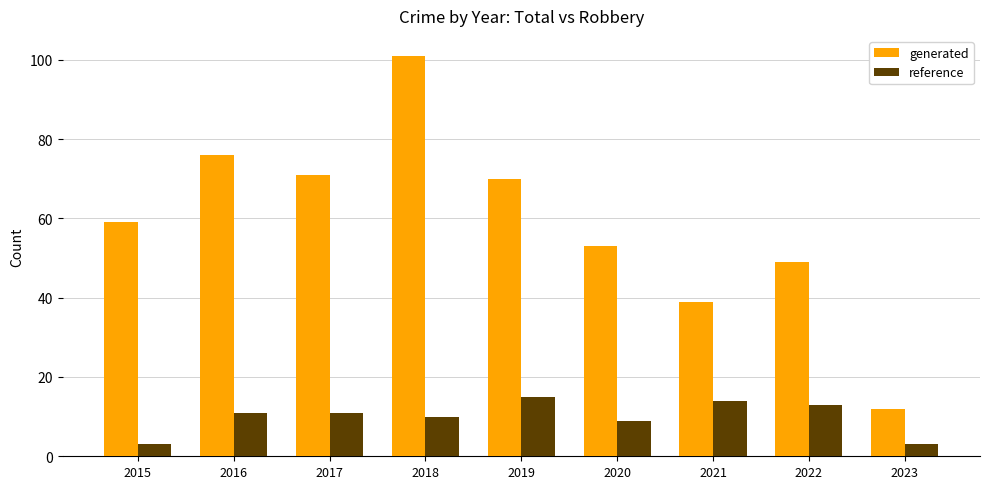

What is the difference between the highest and lowest values at 2017?

60